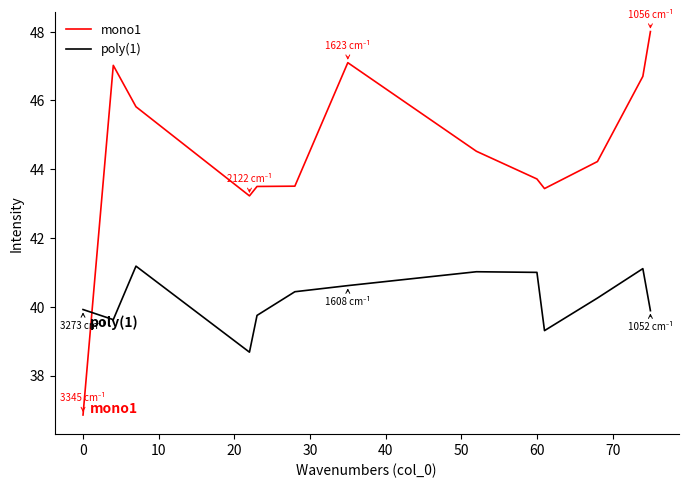

How many intersections are there between poly(1) and mono1?

1